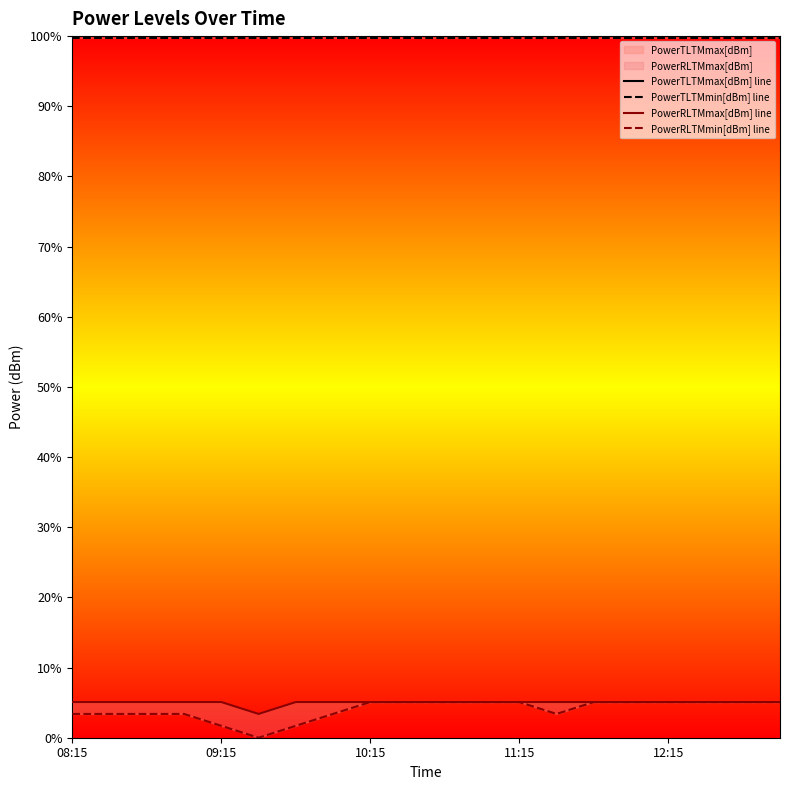

What is the maximum value shown in the chart?

100.0